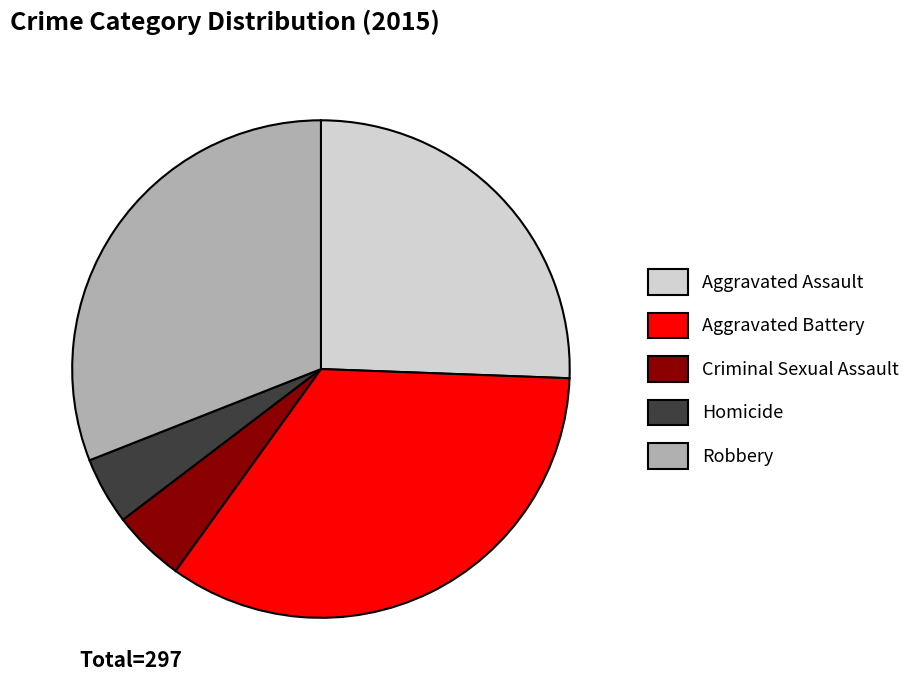

What is the largest slice in the pie chart?

Aggravated Battery